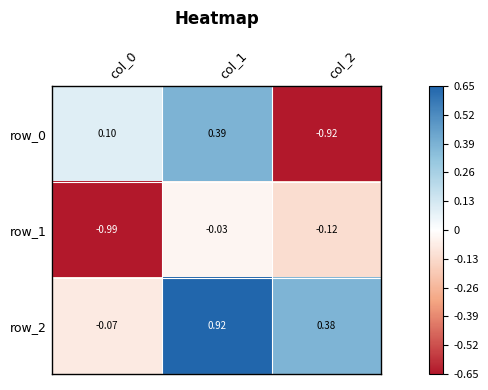

Is the value of row_1 at col_0 greater than the value of row_2 at col_0?

No